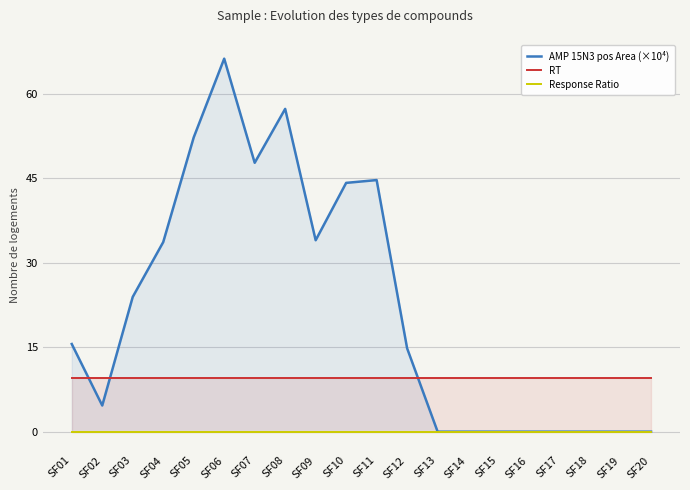

True or false: RT and Response Ratio intersect in this chart.

False